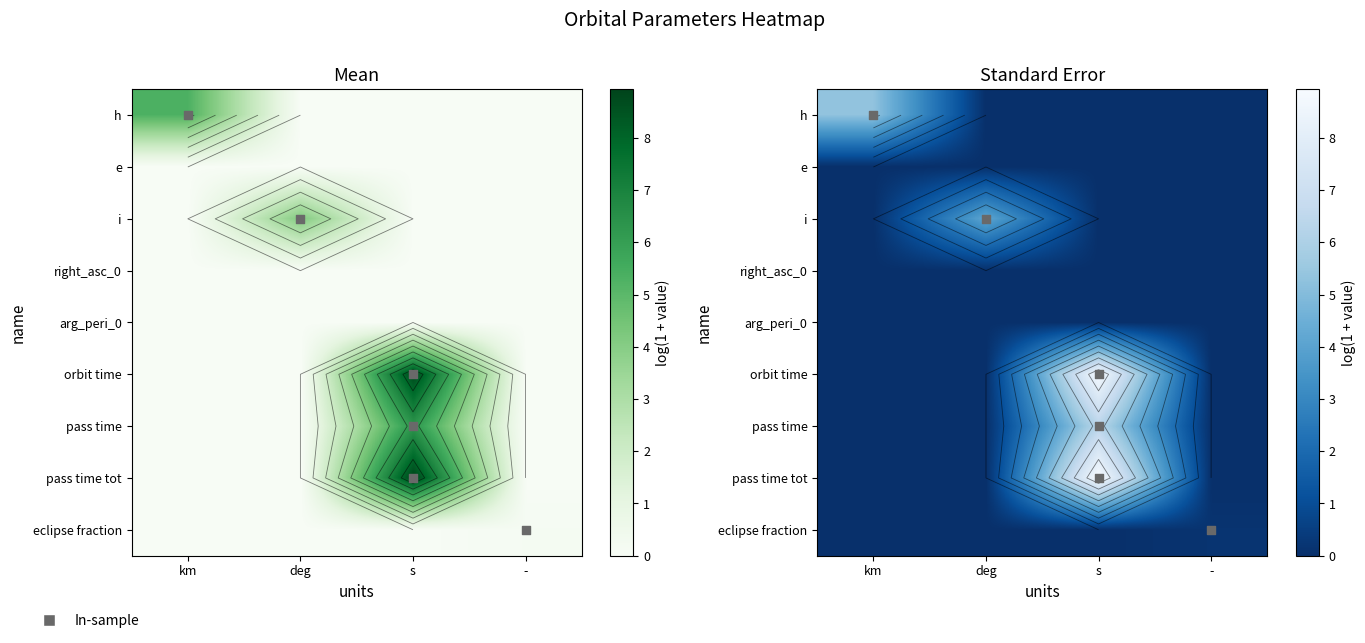

How many data points does each series have?

4